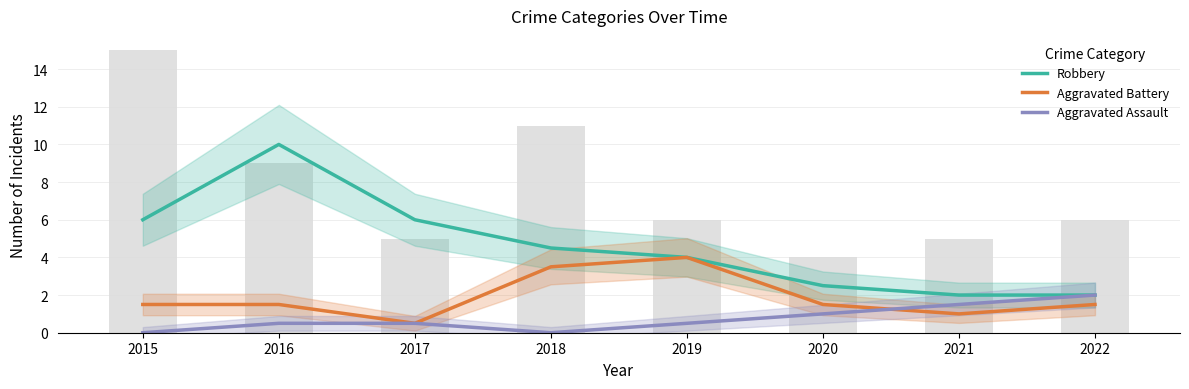

Between 2017 and 2018, which series saw the biggest shift?

Aggravated Battery